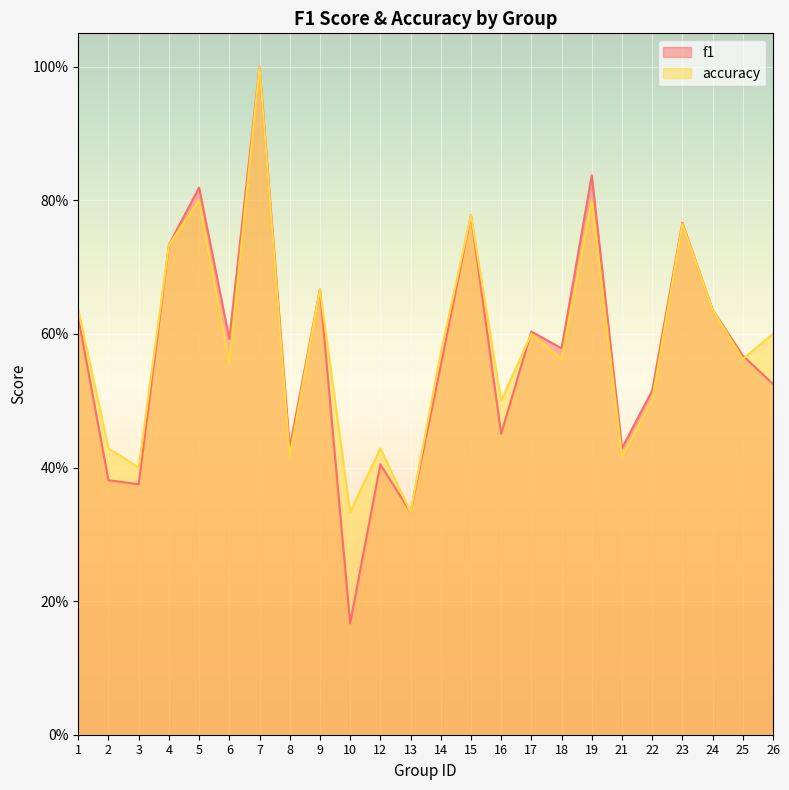

What is the sum of all accuracy values?

14.0